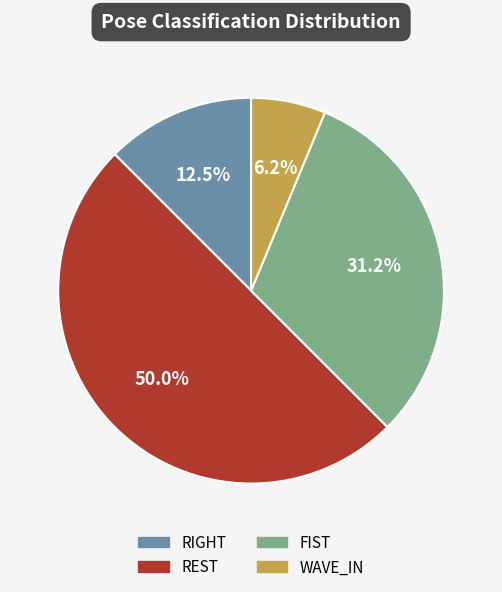

Is WAVE_IN the majority of the pie?

No